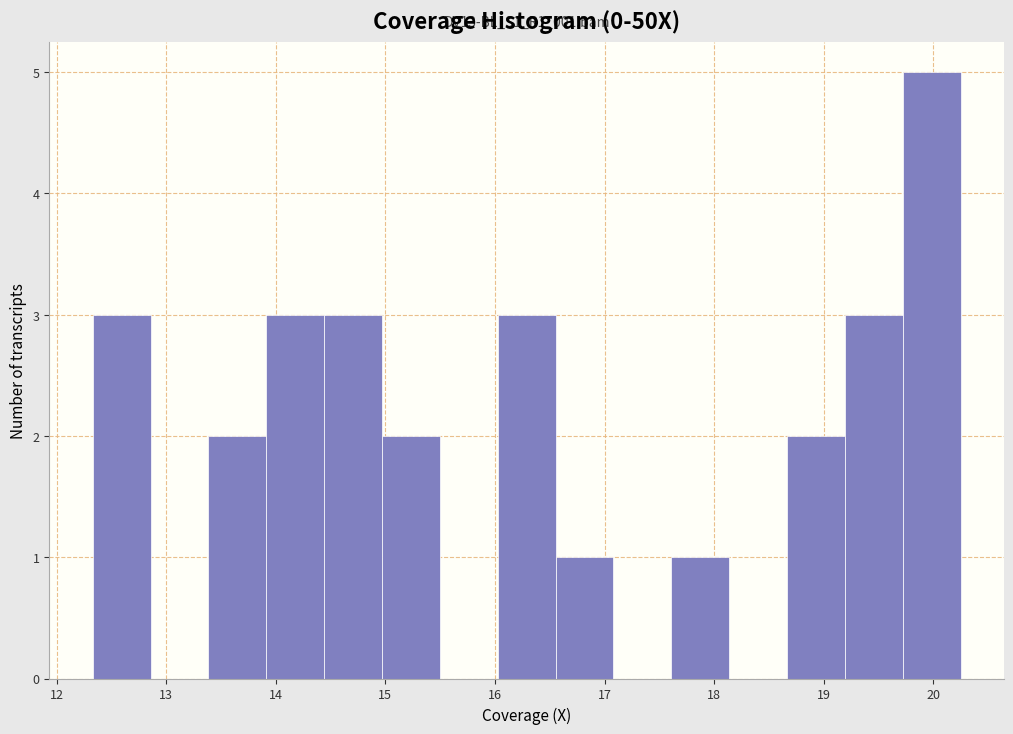

Which range on the x-axis has the tallest bar?

19.7 to 20.2